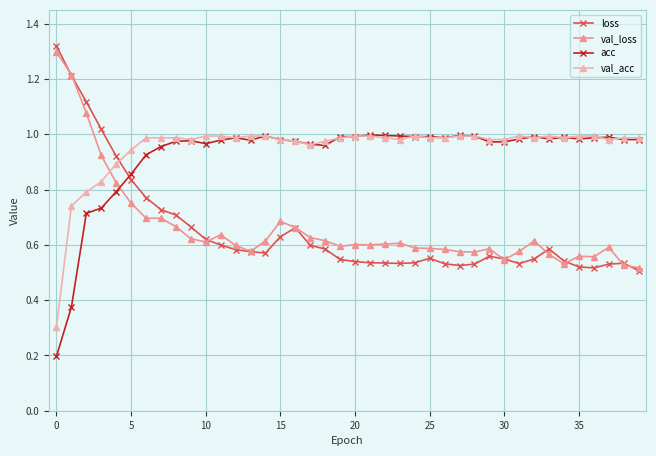

How many intersections are there between loss and acc?

1